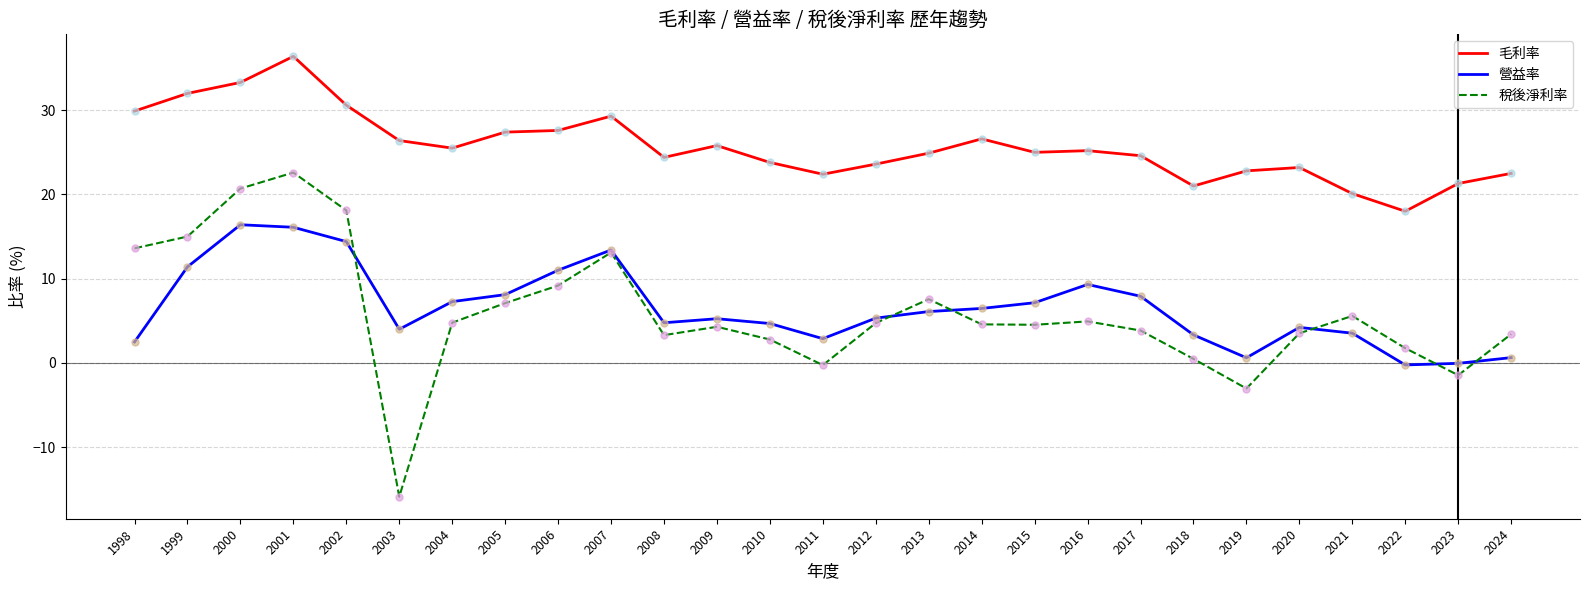

Which series has the largest range (max minus min)?

稅後淨利率